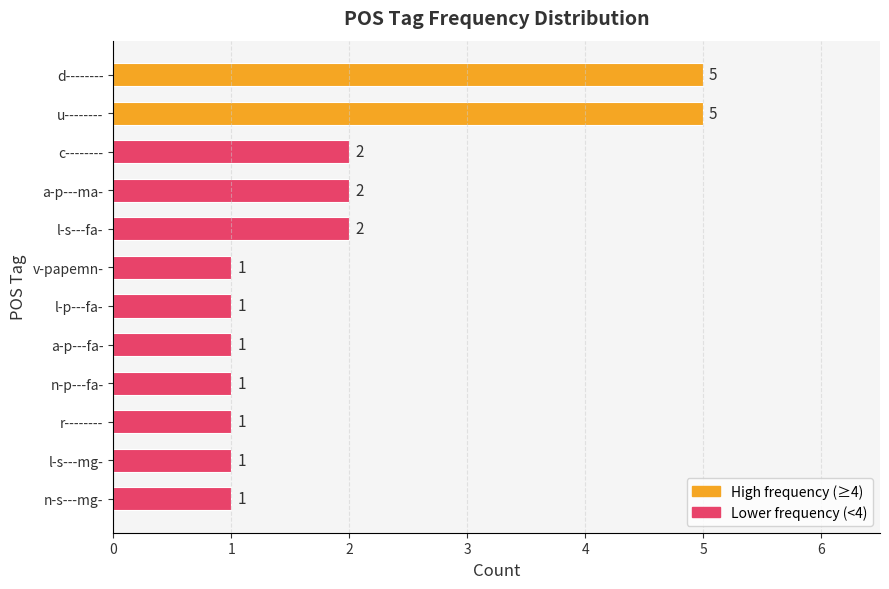

What is the sum of the values at d-------- and l-s---mg-?

6